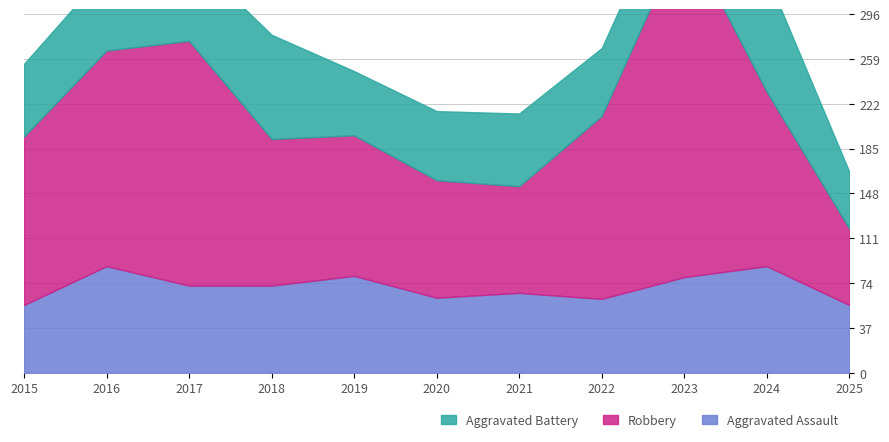

Is it true that Aggravated Battery equals 21 at 2023?

False